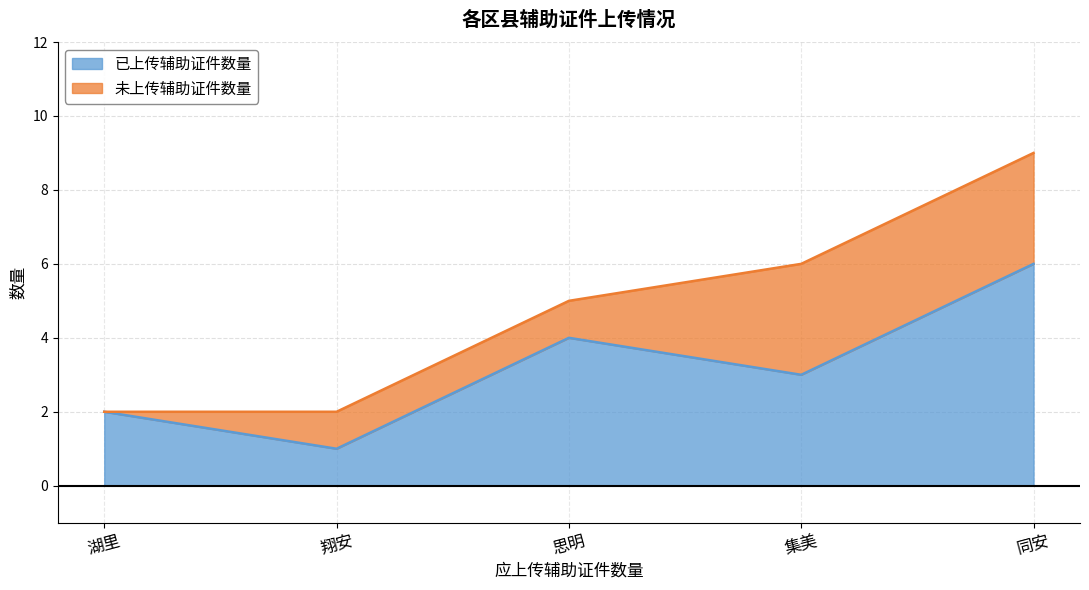

What is the greatest value displayed?

6